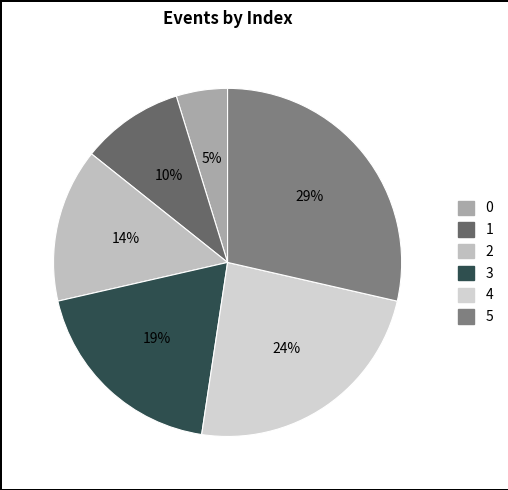

How many segments does this pie chart have?

6